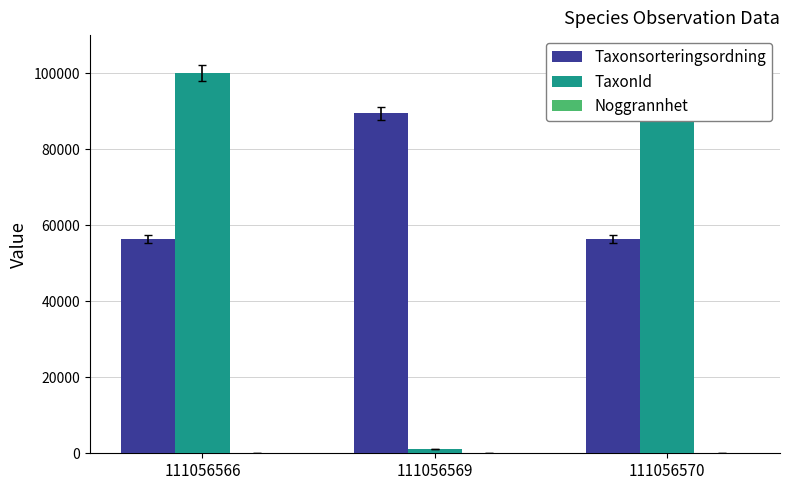

Are the bars horizontal?

No